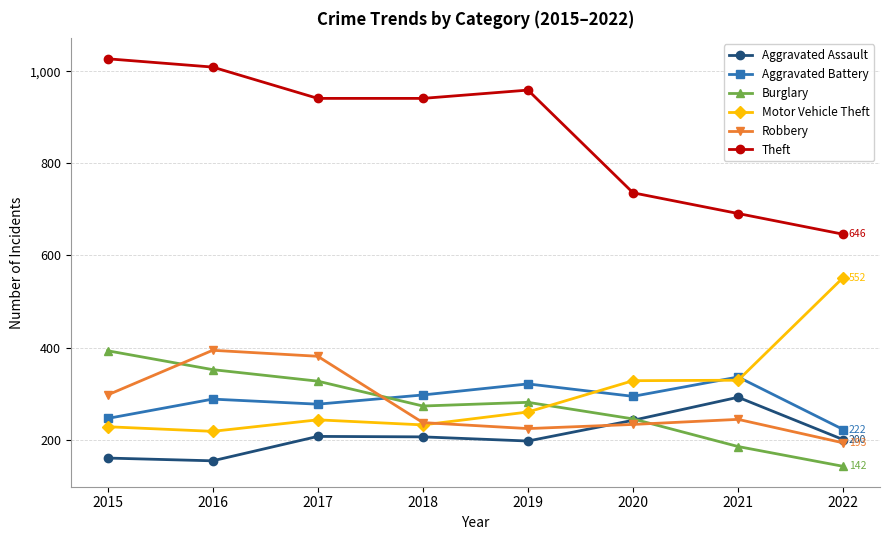

True or false: Burglary and Theft cross at least once.

False